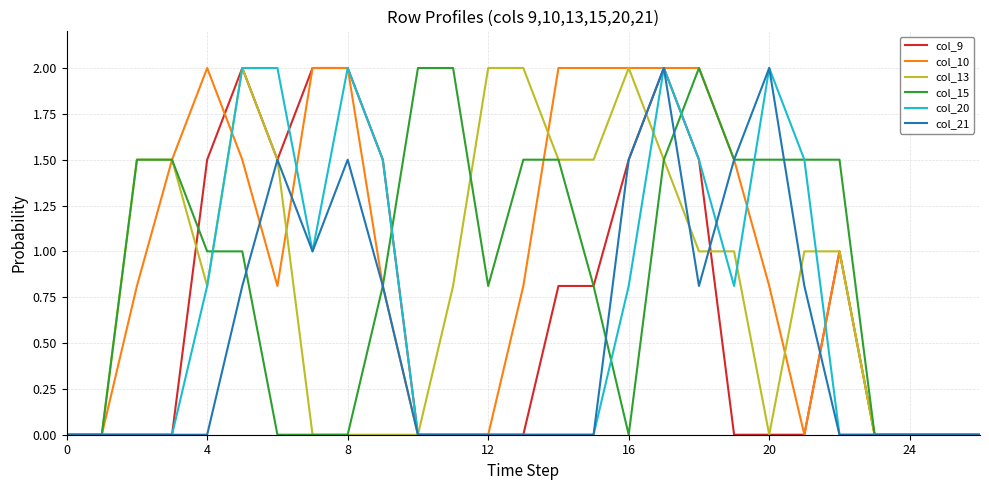

Is this an area chart (filled region under the line)?

No